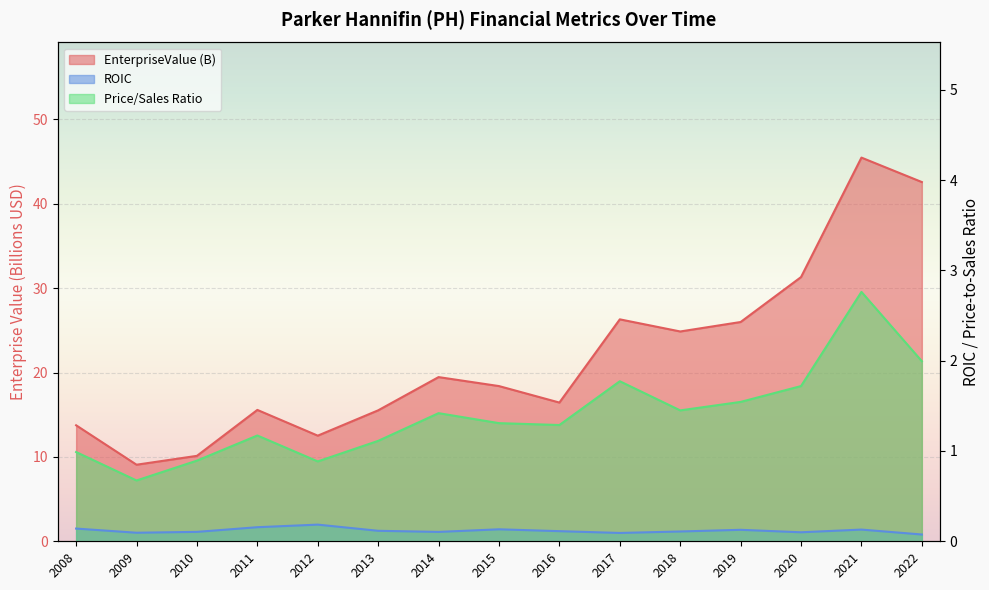

Reading left to right, extract all data points from this chart.

EnterpriseValue: 13.7	9.1	10.1	15.6	12.5	15.5	19.5	18.4	16.4	26.3	24.9	26.0	31.3	45.5	42.6
roic: 0.1	0.1	0.1	0.2	0.2	0.1	0.1	0.1	0.1	0.1	0.1	0.1	0.1	0.1	0.1
priceToSalesRatio: 1.0	0.7	0.9	1.2	0.9	1.1	1.4	1.3	1.3	1.8	1.4	1.5	1.7	2.8	2.0